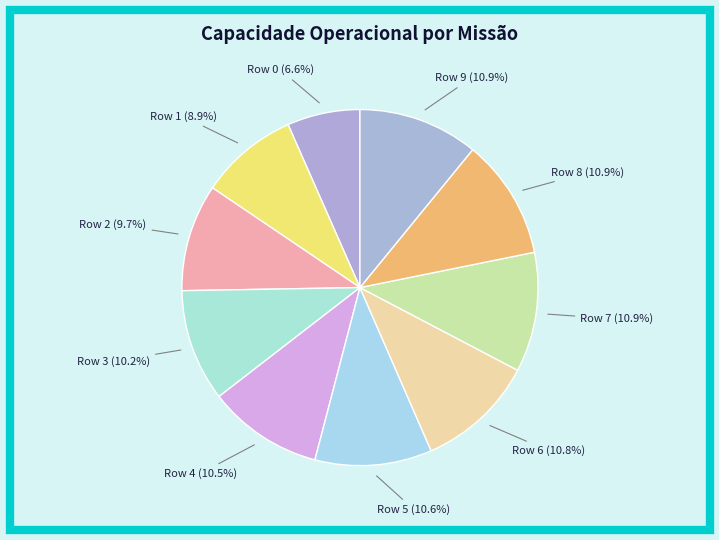

What is the smallest slice in the pie chart?

Row 0